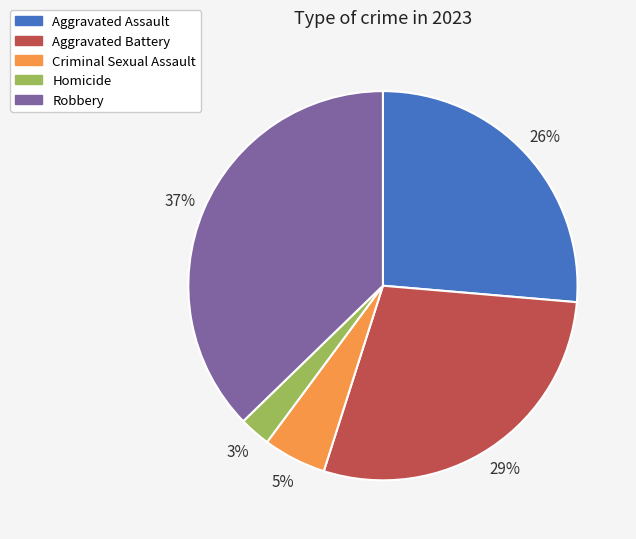

What is the ratio of the value at Robbery to the value at Aggravated Assault?

1.4